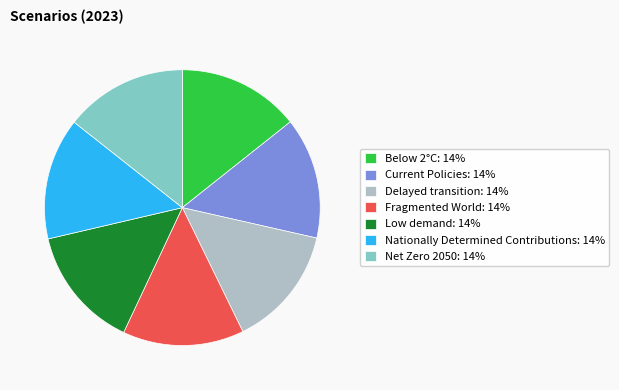

True or false: Low demand: 14% accounts for 14% of the total.

True